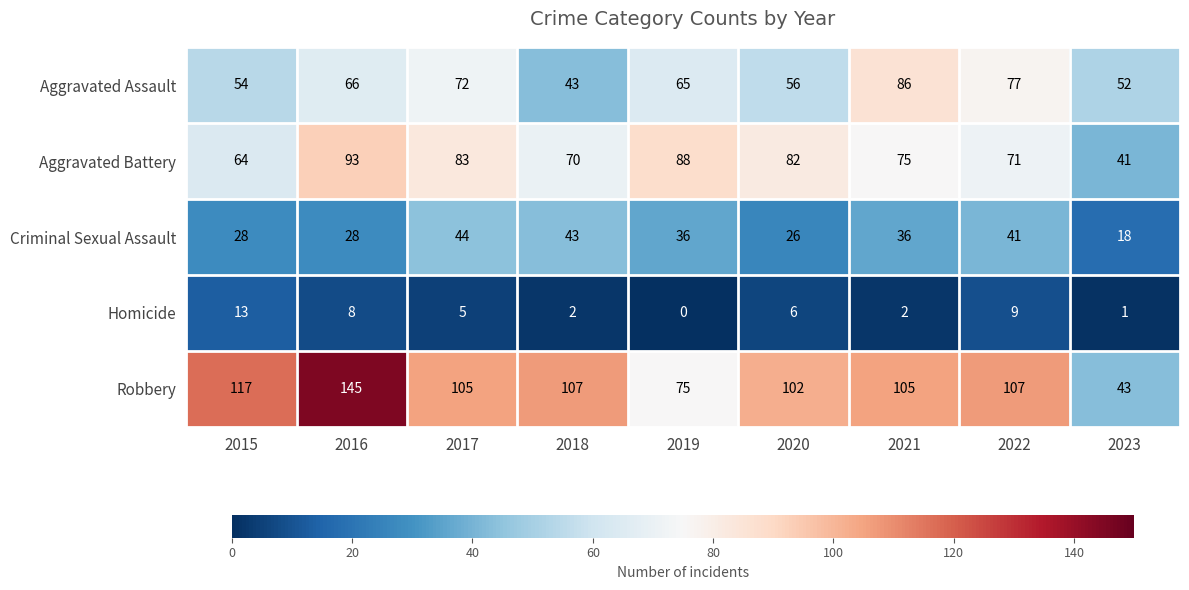

What is the average value of the Homicide series?

5